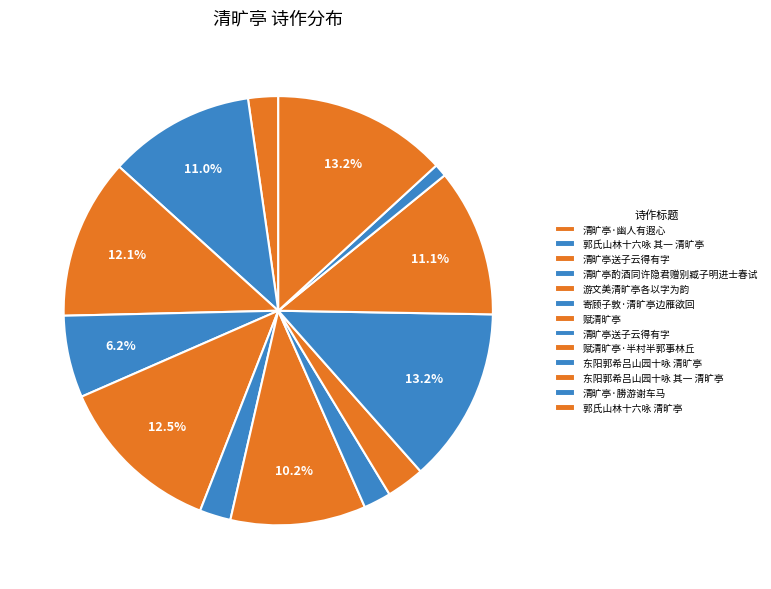

Rank the categories by value from lowest to highest.

清旷亭·勝游谢车马, 清旷亭送子云得有字, 清旷亭·幽人有遐心, 寄顾子敦·清旷亭边雁欲回, 赋清旷亭·半村半郭事林丘, 清旷亭酌酒同许隐君赠别臧子明进士春试, 赋清旷亭, 郭氏山林十六咏 其一 清旷亭, 东阳郭希吕山园十咏 其一 清旷亭, 清旷亭送子云得有字, 游文美清旷亭各以字为韵, 郭氏山林十六咏 清旷亭, 东阳郭希吕山园十咏 清旷亭